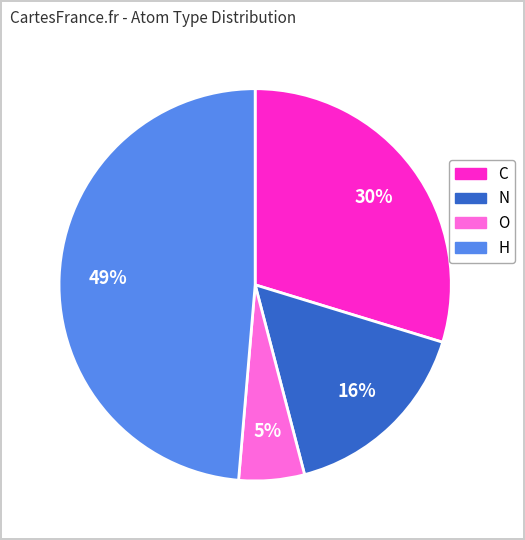

To the nearest percent, what is the average slice percentage?

25%